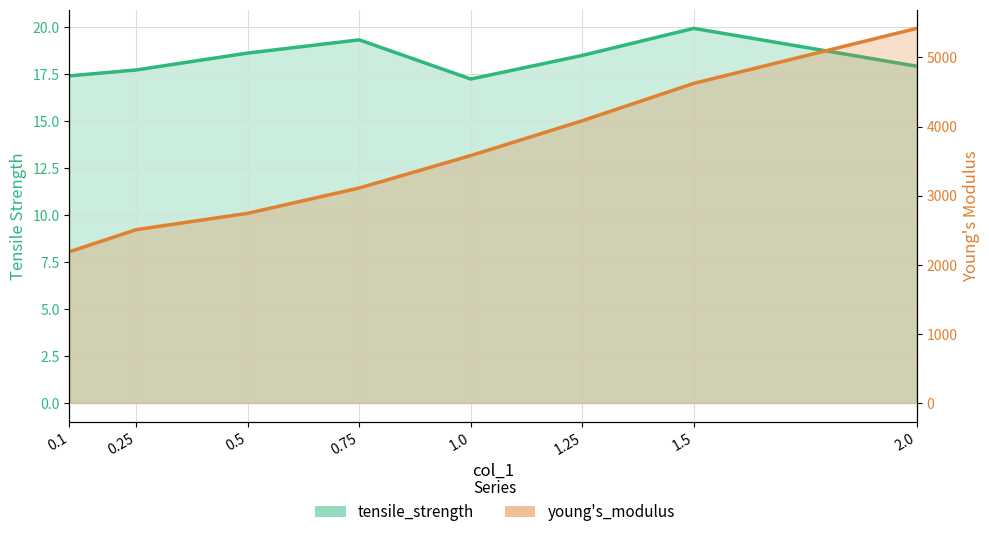

What is the label of the 5th point from the left?

1.0